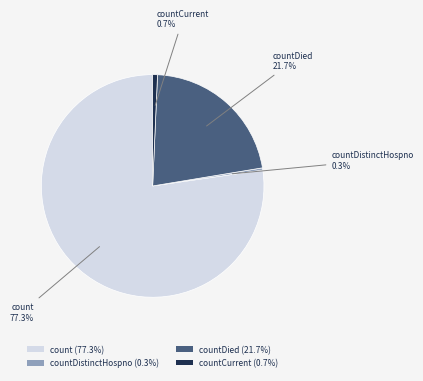

Approximately how many times larger is the value at countDied (21.7%) compared to count (77.3%)?

0.3